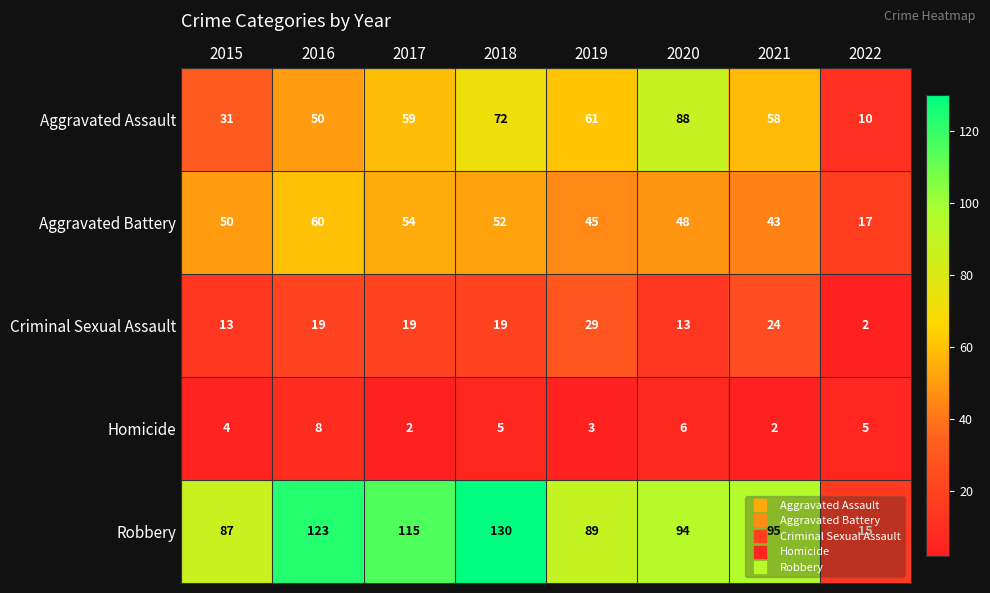

At which label does Robbery first exceed 95?

2016